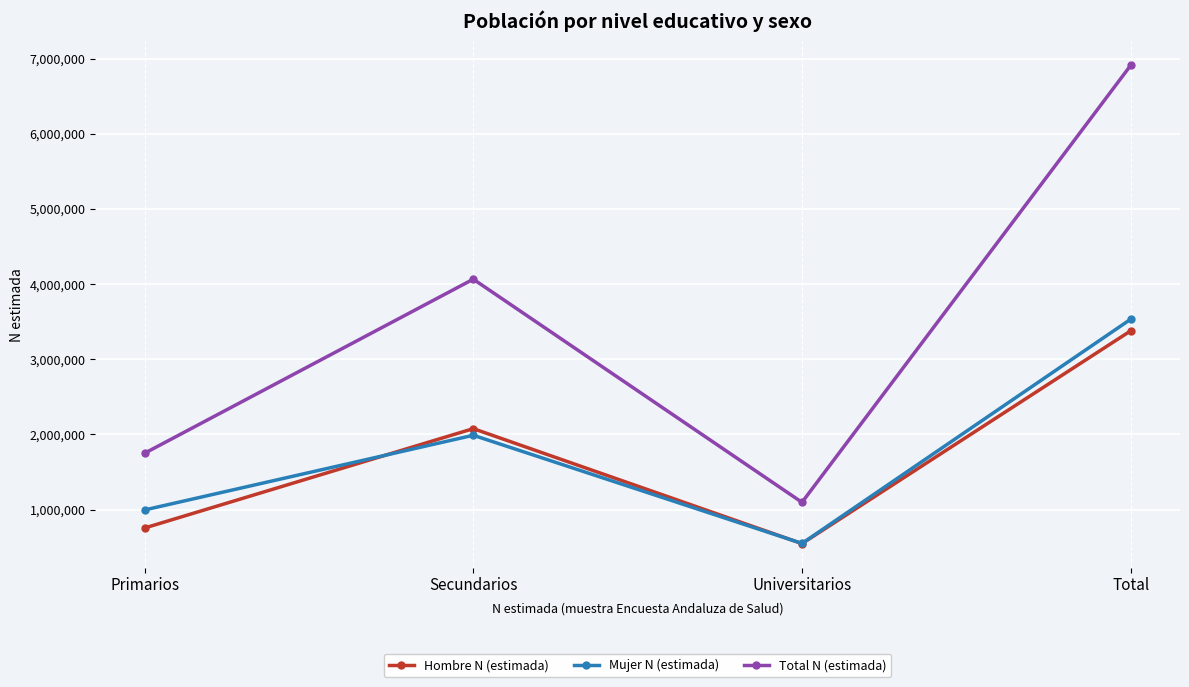

How many interior local valleys does the Mujer N (estimada) series have?

1